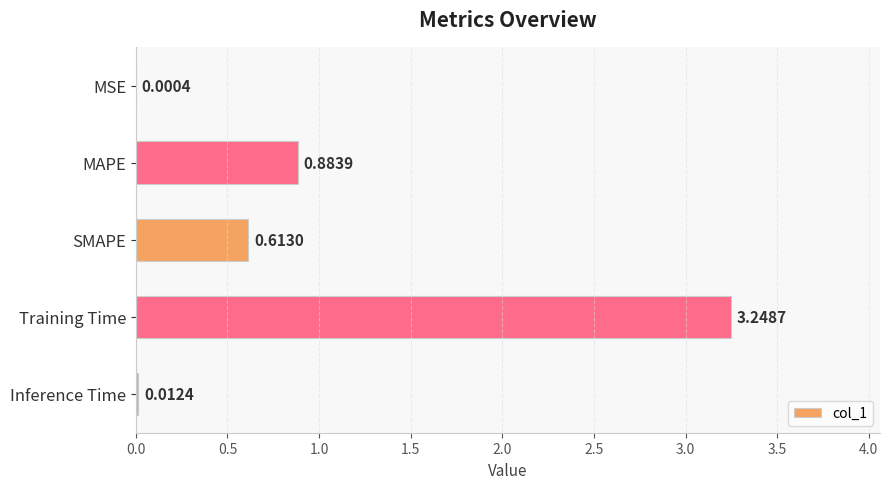

Between MSE and SMAPE, which is larger?

SMAPE